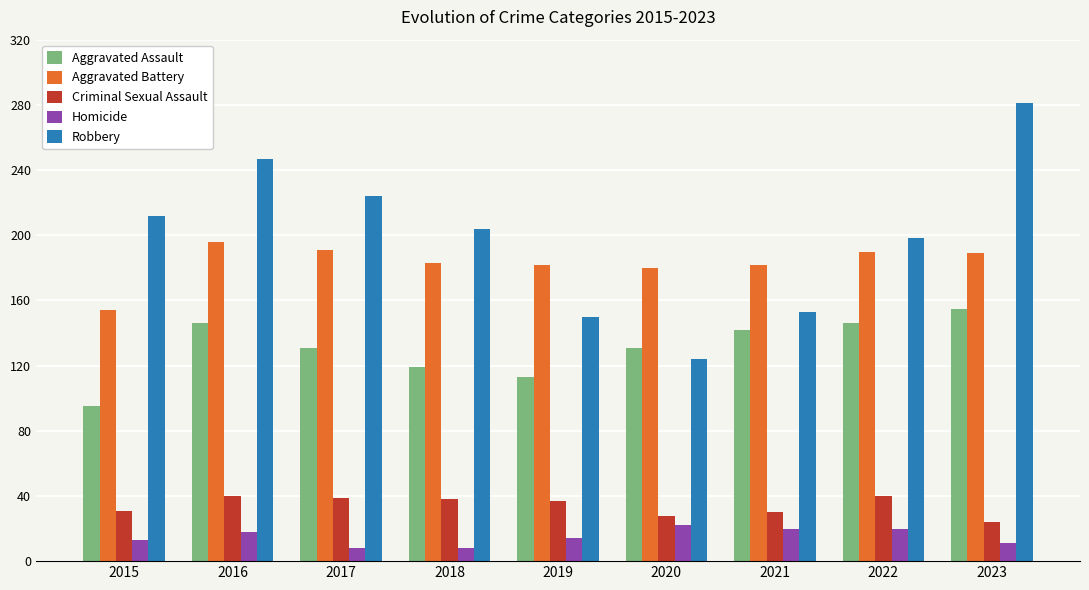

How many groups of bars are there?

9